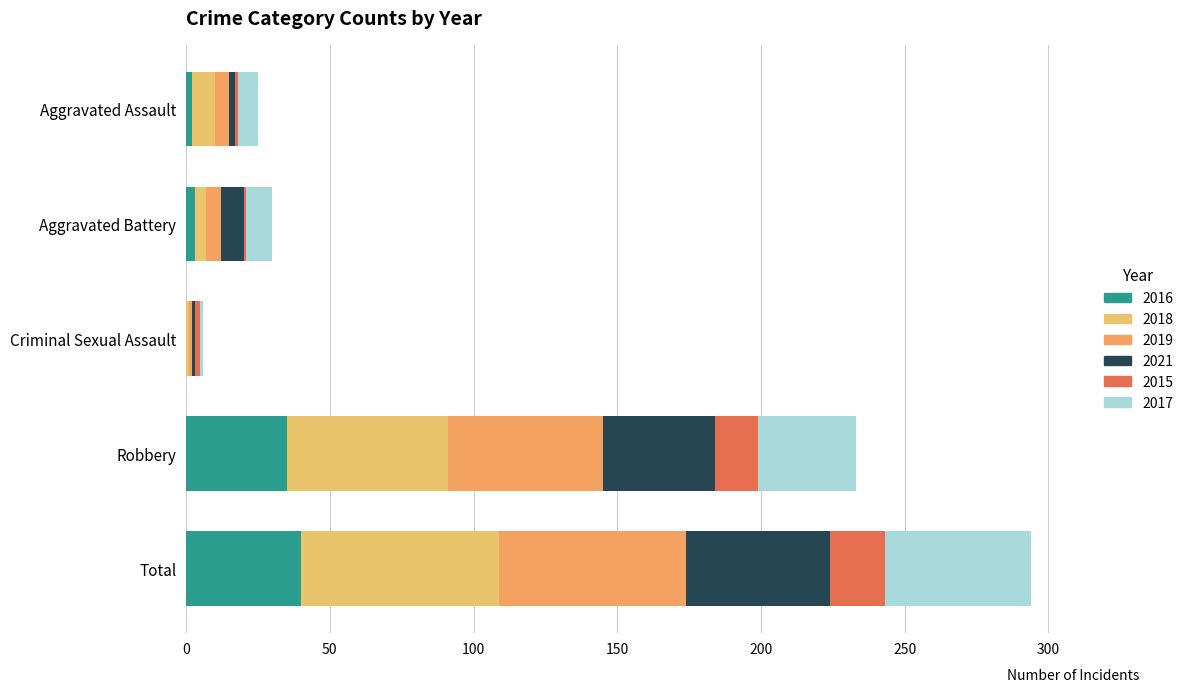

Reading left to right, list all the values displayed in this chart.

2016: Aggravated Assault=2	Aggravated Battery=3	Criminal Sexual Assault=0	Robbery=35	Total=40
2018: Aggravated Assault=8	Aggravated Battery=4	Criminal Sexual Assault=1	Robbery=56	Total=69
2019: Aggravated Assault=5	Aggravated Battery=5	Criminal Sexual Assault=1	Robbery=54	Total=65
2021: Aggravated Assault=2	Aggravated Battery=8	Criminal Sexual Assault=1	Robbery=39	Total=50
2015: Aggravated Assault=1	Aggravated Battery=1	Criminal Sexual Assault=2	Robbery=15	Total=19
2017: Aggravated Assault=7	Aggravated Battery=9	Criminal Sexual Assault=1	Robbery=34	Total=51